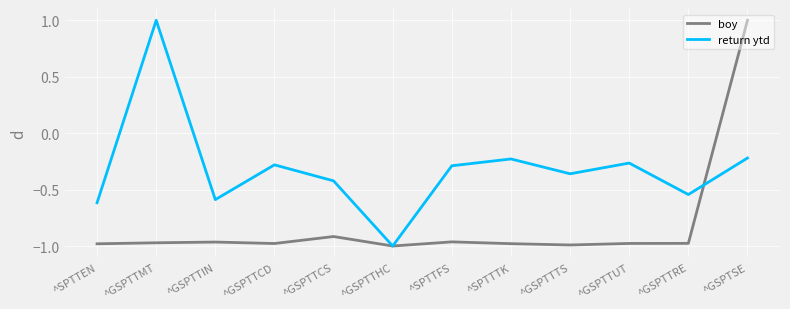

At which label does boy first exceed 0?

^GSPTSE